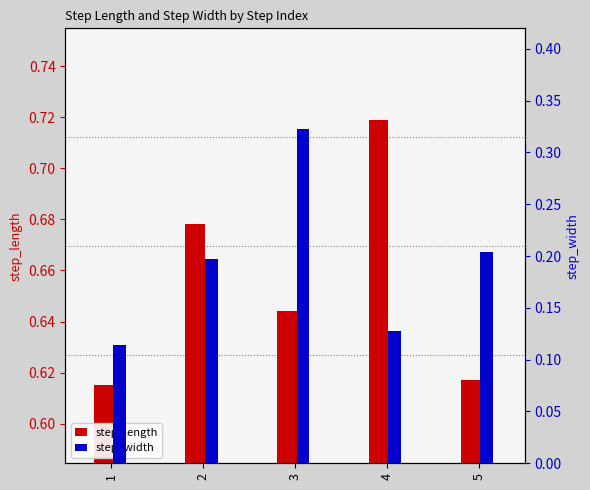

What is the lowest value of the step_width series?

0.1